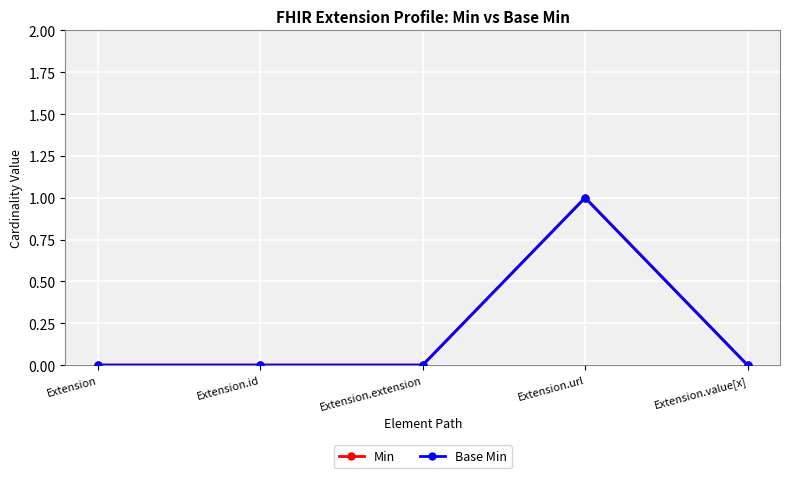

What is the sum of all Min values?

1